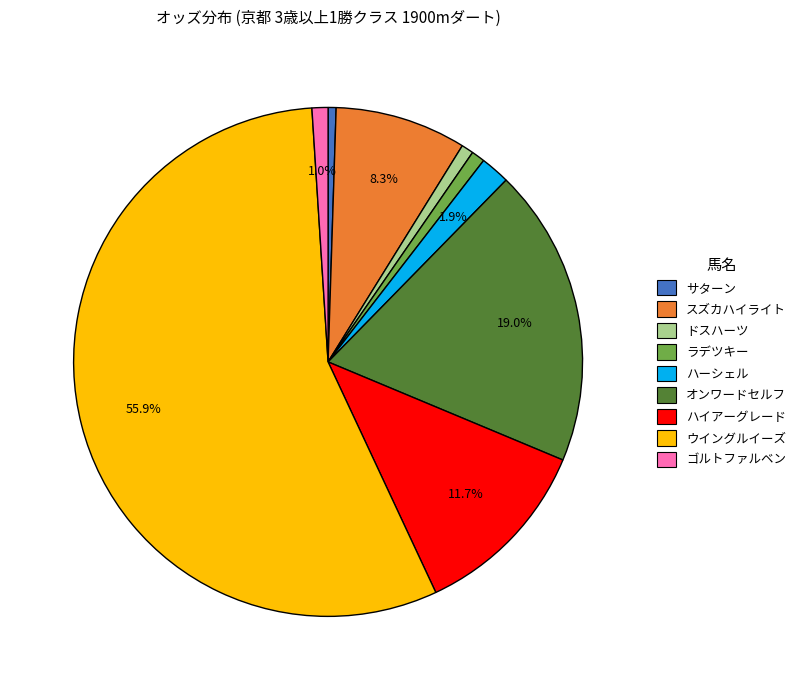

What is the largest slice in the pie chart?

ウイングルイーズ